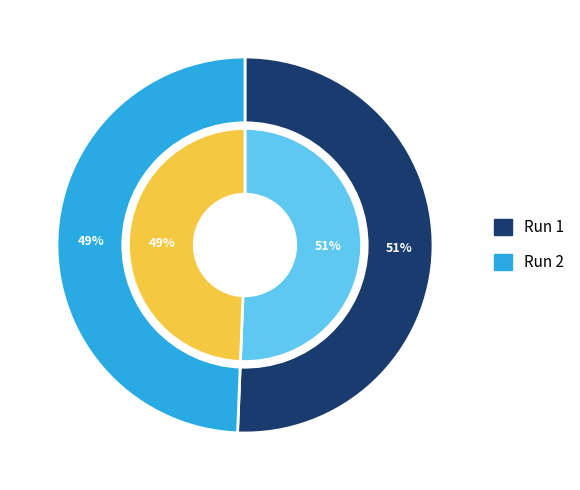

To the nearest percent, what is the difference between the largest and smallest slice percentages?

1%